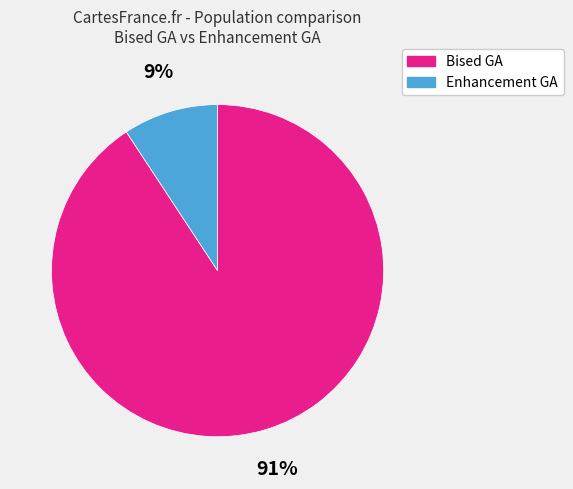

Does any single category account for the majority?

Yes